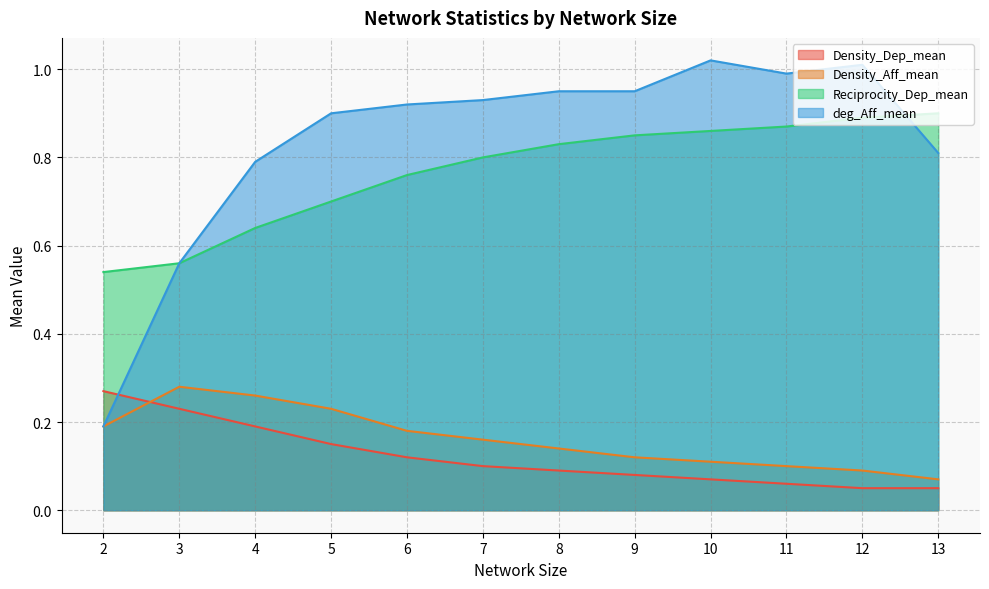

What is the difference between the Reciprocity_Dep_mean values at 7 and 13?

0.1